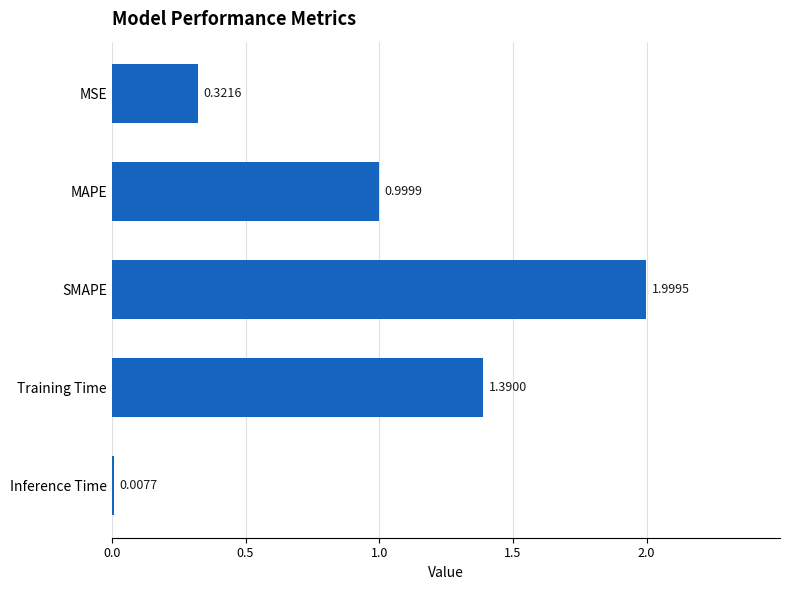

What is the maximum value shown in the chart?

2.0